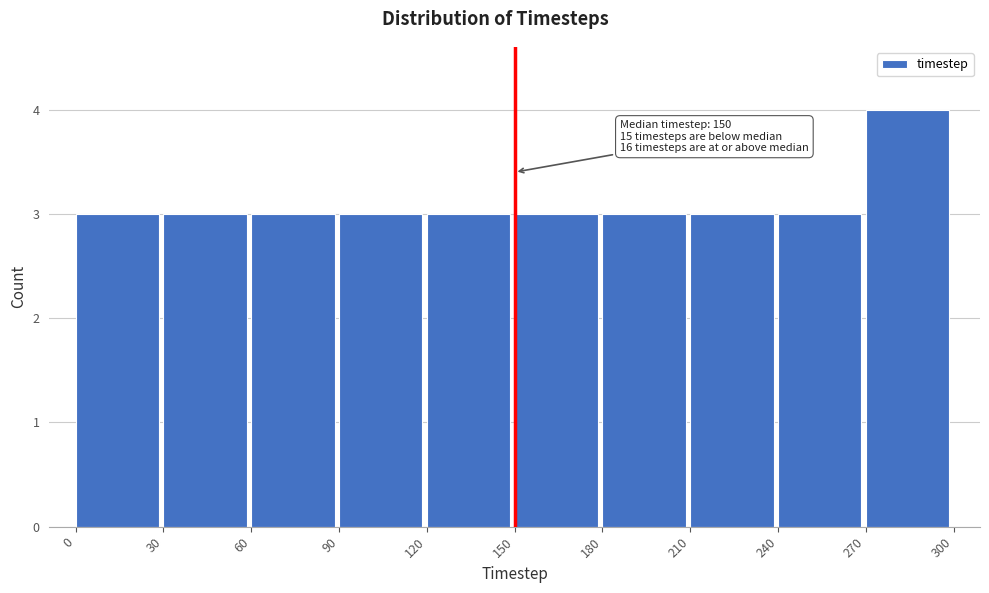

Over which range of the x-axis is the bar tallest?

270 to 300